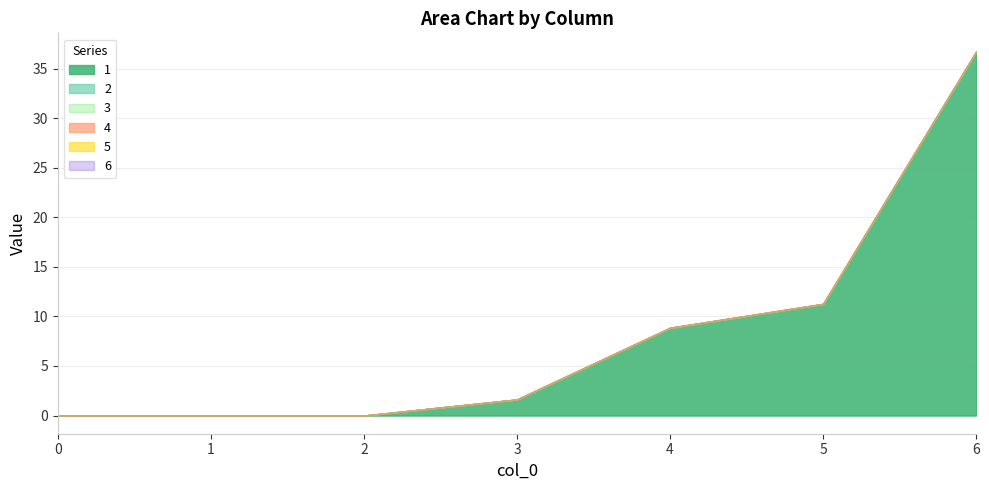

What is the difference between the 1 values at 2 and 4?

8.9